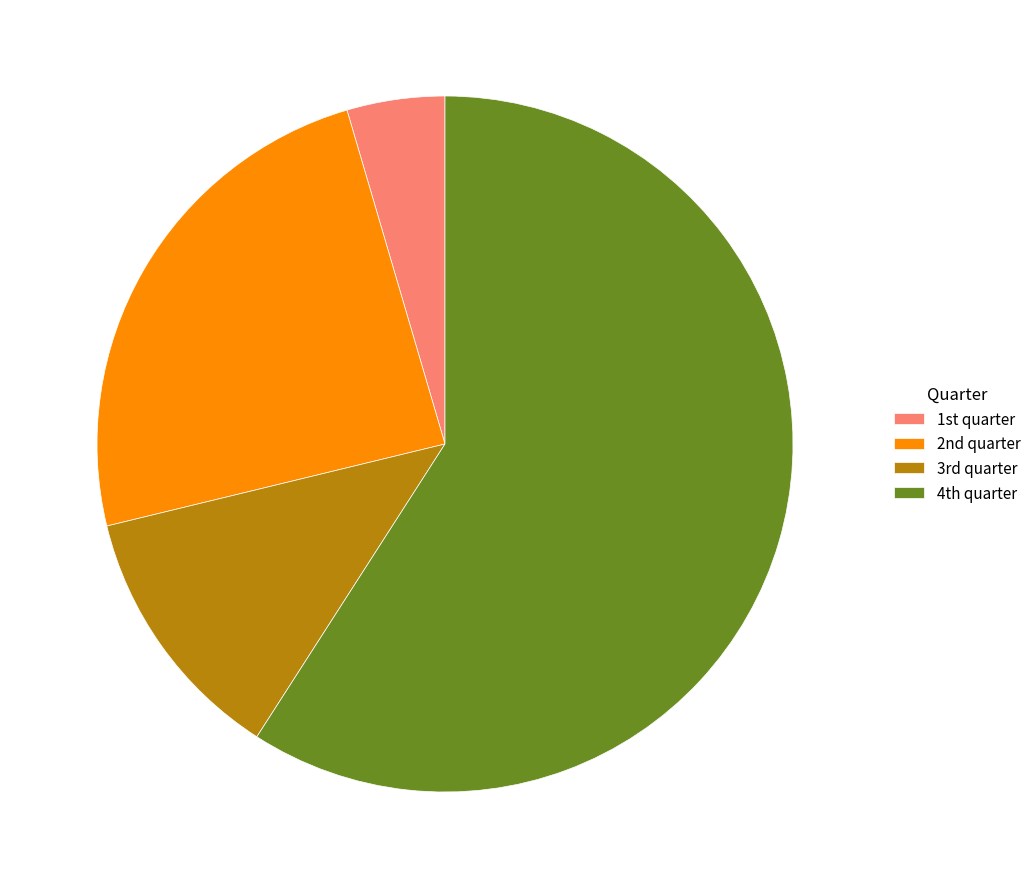

Which category has the biggest portion of the pie?

4th quarter